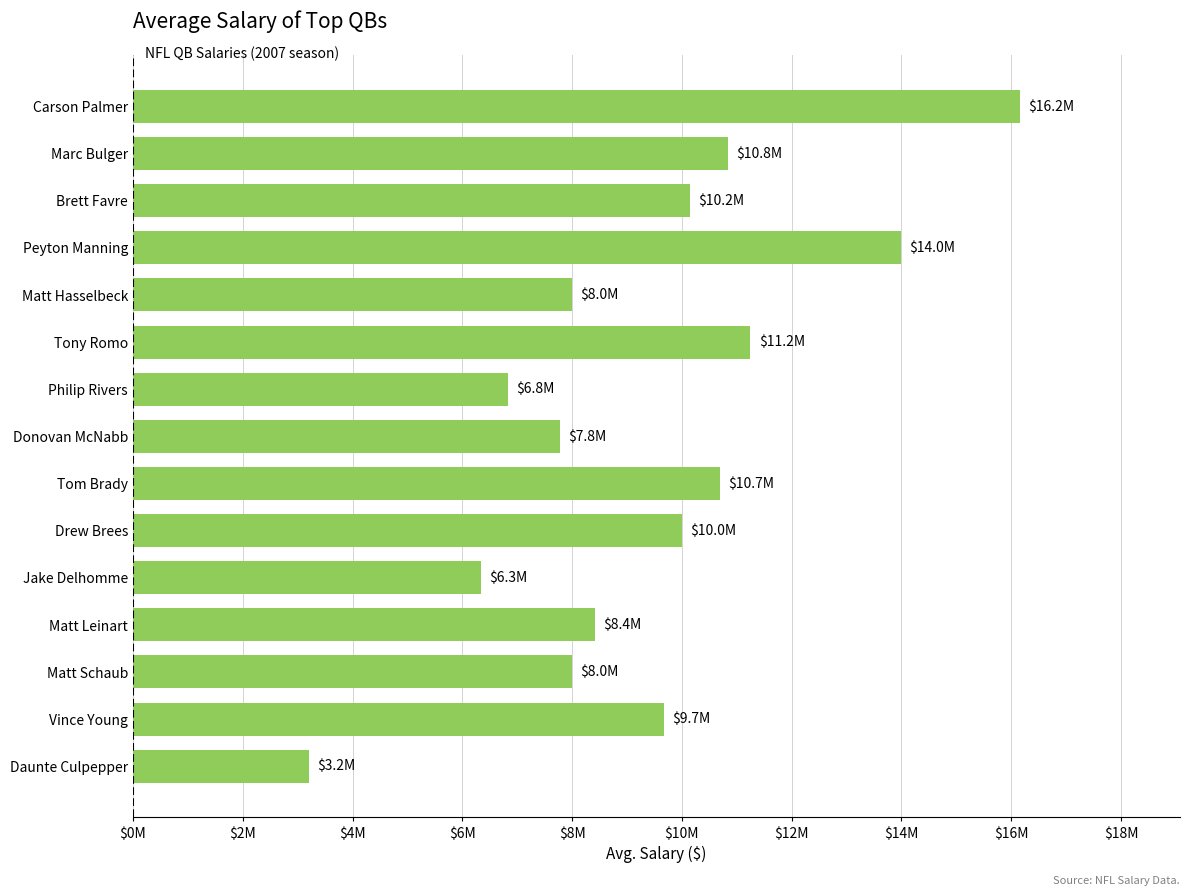

What is the minimum value shown in the chart?

3200000